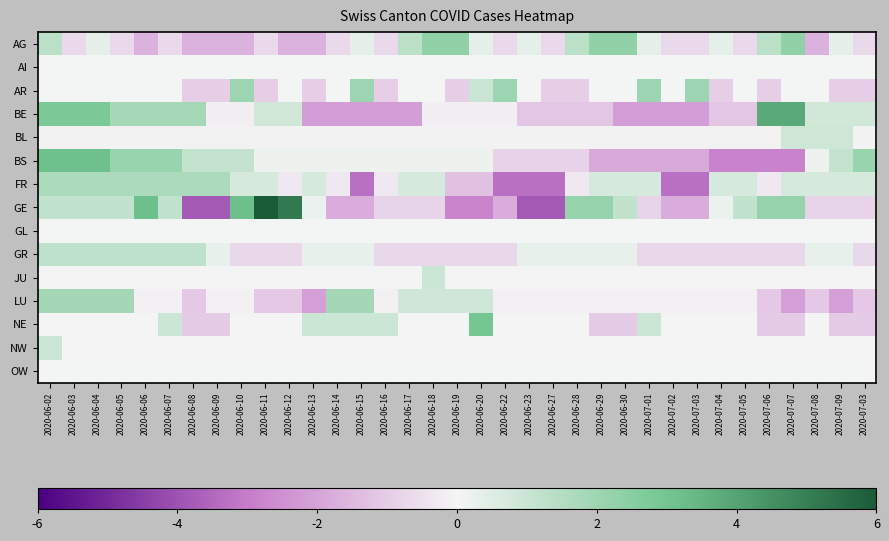

Reading left to right, transcribe all the data shown in this chart.

AG: 2020-06-02=1.3	2020-06-03=-0.7	2020-06-04=0.3	2020-06-05=-0.7	2020-06-06=-1.7	2020-06-07=-0.7	2020-06-08=-1.7	2020-06-09=-1.7	2020-06-10=-1.7	2020-06-11=-0.7	2020-06-12=-1.7	2020-06-13=-1.7	2020-06-14=-0.7	2020-06-15=0.3	2020-06-16=-0.7	2020-06-17=1.3	2020-06-18=2.3	2020-06-19=2.3	2020-06-20=0.3	2020-06-22=-0.7	2020-06-23=0.3	2020-06-27=-0.7	2020-06-28=1.3	2020-06-29=2.3	2020-06-30=2.3	2020-07-01=0.3	2020-07-02=-0.7	2020-07-03=-0.7	2020-07-04=0.3	2020-07-05=-0.7	2020-07-06=1.3	2020-07-07=2.3	2020-07-08=-1.7	2020-07-09=0.3	2020-07-03=-0.7
AI: 2020-06-02=0.0	2020-06-03=0.0	2020-06-04=0.0	2020-06-05=0.0	2020-06-06=0.0	2020-06-07=0.0	2020-06-08=0.0	2020-06-09=0.0	2020-06-10=0.0	2020-06-11=0.0	2020-06-12=0.0	2020-06-13=0.0	2020-06-14=0.0	2020-06-15=0.0	2020-06-16=0.0	2020-06-17=0.0	2020-06-18=0.0	2020-06-19=0.0	2020-06-20=0.0	2020-06-22=0.0	2020-06-23=0.0	2020-06-27=0.0	2020-06-28=0.0	2020-06-29=0.0	2020-06-30=0.0	2020-07-01=0.0	2020-07-02=0.0	2020-07-03=0.0	2020-07-04=0.0	2020-07-05=0.0	2020-07-06=0.0	2020-07-07=0.0	2020-07-08=0.0	2020-07-09=0.0	2020-07-03=0.0
AR: 2020-06-02=0.0	2020-06-03=0.0	2020-06-04=0.0	2020-06-05=0.0	2020-06-06=0.0	2020-06-07=0.0	2020-06-08=-1.0	2020-06-09=-1.0	2020-06-10=2.0	2020-06-11=-1.0	2020-06-12=0.0	2020-06-13=-1.0	2020-06-14=0.0	2020-06-15=2.0	2020-06-16=-1.0	2020-06-17=0.0	2020-06-18=0.0	2020-06-19=-1.0	2020-06-20=1.0	2020-06-22=2.0	2020-06-23=0.0	2020-06-27=-1.0	2020-06-28=-1.0	2020-06-29=0.0	2020-06-30=0.0	2020-07-01=2.0	2020-07-02=0.0	2020-07-03=2.0	2020-07-04=-1.0	2020-07-05=0.0	2020-07-06=-1.0	2020-07-07=0.0	2020-07-08=0.0	2020-07-09=-1.0	2020-07-03=-1.0
BE: 2020-06-02=2.8	2020-06-03=2.8	2020-06-04=2.8	2020-06-05=1.8	2020-06-06=1.8	2020-06-07=1.8	2020-06-08=1.8	2020-06-09=-0.2	2020-06-10=-0.2	2020-06-11=0.8	2020-06-12=0.8	2020-06-13=-2.2	2020-06-14=-2.2	2020-06-15=-2.2	2020-06-16=-2.2	2020-06-17=-2.2	2020-06-18=-0.2	2020-06-19=-0.2	2020-06-20=-0.2	2020-06-22=-0.2	2020-06-23=-1.2	2020-06-27=-1.2	2020-06-28=-1.2	2020-06-29=-1.2	2020-06-30=-2.2	2020-07-01=-2.2	2020-07-02=-2.2	2020-07-03=-2.2	2020-07-04=-1.2	2020-07-05=-1.2	2020-07-06=3.8	2020-07-07=3.8	2020-07-08=0.8	2020-07-09=0.8	2020-07-03=0.8
BL: 2020-06-02=-0.1	2020-06-03=-0.1	2020-06-04=-0.1	2020-06-05=-0.1	2020-06-06=-0.1	2020-06-07=-0.1	2020-06-08=-0.1	2020-06-09=-0.1	2020-06-10=-0.1	2020-06-11=-0.1	2020-06-12=-0.1	2020-06-13=-0.1	2020-06-14=-0.1	2020-06-15=-0.1	2020-06-16=-0.1	2020-06-17=-0.1	2020-06-18=-0.1	2020-06-19=-0.1	2020-06-20=-0.1	2020-06-22=-0.1	2020-06-23=-0.1	2020-06-27=-0.1	2020-06-28=-0.1	2020-06-29=-0.1	2020-06-30=-0.1	2020-07-01=-0.1	2020-07-02=-0.1	2020-07-03=-0.1	2020-07-04=-0.1	2020-07-05=-0.1	2020-07-06=-0.1	2020-07-07=0.9	2020-07-08=0.9	2020-07-09=0.9	2020-07-03=-0.1
BS: 2020-06-02=3.1	2020-06-03=3.1	2020-06-04=3.1	2020-06-05=2.1	2020-06-06=2.1	2020-06-07=2.1	2020-06-08=1.1	2020-06-09=1.1	2020-06-10=1.1	2020-06-11=0.1	2020-06-12=0.1	2020-06-13=0.1	2020-06-14=0.1	2020-06-15=0.1	2020-06-16=0.1	2020-06-17=0.1	2020-06-18=0.1	2020-06-19=0.1	2020-06-20=0.1	2020-06-22=-0.9	2020-06-23=-0.9	2020-06-27=-0.9	2020-06-28=-0.9	2020-06-29=-1.9	2020-06-30=-1.9	2020-07-01=-1.9	2020-07-02=-1.9	2020-07-03=-1.9	2020-07-04=-2.9	2020-07-05=-2.9	2020-07-06=-2.9	2020-07-07=-2.9	2020-07-08=0.1	2020-07-09=1.1	2020-07-03=2.1
FR: 2020-06-02=1.7	2020-06-03=1.7	2020-06-04=1.7	2020-06-05=1.7	2020-06-06=1.7	2020-06-07=1.7	2020-06-08=1.7	2020-06-09=1.7	2020-06-10=0.7	2020-06-11=0.7	2020-06-12=-0.3	2020-06-13=0.7	2020-06-14=-0.3	2020-06-15=-3.3	2020-06-16=-0.3	2020-06-17=0.7	2020-06-18=0.7	2020-06-19=-1.3	2020-06-20=-1.3	2020-06-22=-3.3	2020-06-23=-3.3	2020-06-27=-3.3	2020-06-28=-0.3	2020-06-29=0.7	2020-06-30=0.7	2020-07-01=0.7	2020-07-02=-3.3	2020-07-03=-3.3	2020-07-04=0.7	2020-07-05=0.7	2020-07-06=-0.3	2020-07-07=0.7	2020-07-08=0.7	2020-07-09=0.7	2020-07-03=0.7
GE: 2020-06-02=1.2	2020-06-03=1.2	2020-06-04=1.2	2020-06-05=1.2	2020-06-06=3.2	2020-06-07=1.2	2020-06-08=-3.8	2020-06-09=-3.8	2020-06-10=3.2	2020-06-11=6.0	2020-06-12=5.2	2020-06-13=0.2	2020-06-14=-1.8	2020-06-15=-1.8	2020-06-16=-0.8	2020-06-17=-0.8	2020-06-18=-0.8	2020-06-19=-2.8	2020-06-20=-2.8	2020-06-22=-1.8	2020-06-23=-3.8	2020-06-27=-3.8	2020-06-28=2.2	2020-06-29=2.2	2020-06-30=1.2	2020-07-01=-0.8	2020-07-02=-1.8	2020-07-03=-1.8	2020-07-04=0.2	2020-07-05=1.2	2020-07-06=2.2	2020-07-07=2.2	2020-07-08=-0.8	2020-07-09=-0.8	2020-07-03=-0.8
GL: 2020-06-02=0.0	2020-06-03=0.0	2020-06-04=0.0	2020-06-05=0.0	2020-06-06=0.0	2020-06-07=0.0	2020-06-08=0.0	2020-06-09=0.0	2020-06-10=0.0	2020-06-11=0.0	2020-06-12=0.0	2020-06-13=0.0	2020-06-14=0.0	2020-06-15=0.0	2020-06-16=0.0	2020-06-17=0.0	2020-06-18=0.0	2020-06-19=0.0	2020-06-20=0.0	2020-06-22=0.0	2020-06-23=0.0	2020-06-27=0.0	2020-06-28=0.0	2020-06-29=0.0	2020-06-30=0.0	2020-07-01=0.0	2020-07-02=0.0	2020-07-03=0.0	2020-07-04=0.0	2020-07-05=0.0	2020-07-06=0.0	2020-07-07=0.0	2020-07-08=0.0	2020-07-09=0.0	2020-07-03=0.0
GR: 2020-06-02=1.3	2020-06-03=1.3	2020-06-04=1.3	2020-06-05=1.3	2020-06-06=1.3	2020-06-07=1.3	2020-06-08=1.3	2020-06-09=0.3	2020-06-10=-0.7	2020-06-11=-0.7	2020-06-12=-0.7	2020-06-13=0.3	2020-06-14=0.3	2020-06-15=0.3	2020-06-16=-0.7	2020-06-17=-0.7	2020-06-18=-0.7	2020-06-19=-0.7	2020-06-20=-0.7	2020-06-22=-0.7	2020-06-23=0.3	2020-06-27=0.3	2020-06-28=0.3	2020-06-29=0.3	2020-06-30=0.3	2020-07-01=-0.7	2020-07-02=-0.7	2020-07-03=-0.7	2020-07-04=-0.7	2020-07-05=-0.7	2020-07-06=-0.7	2020-07-07=-0.7	2020-07-08=0.3	2020-07-09=0.3	2020-07-03=-0.7
JU: 2020-06-02=-0.0	2020-06-03=-0.0	2020-06-04=-0.0	2020-06-05=-0.0	2020-06-06=-0.0	2020-06-07=-0.0	2020-06-08=-0.0	2020-06-09=-0.0	2020-06-10=-0.0	2020-06-11=-0.0	2020-06-12=-0.0	2020-06-13=-0.0	2020-06-14=-0.0	2020-06-15=-0.0	2020-06-16=-0.0	2020-06-17=-0.0	2020-06-18=1.0	2020-06-19=-0.0	2020-06-20=-0.0	2020-06-22=-0.0	2020-06-23=-0.0	2020-06-27=-0.0	2020-06-28=-0.0	2020-06-29=-0.0	2020-06-30=-0.0	2020-07-01=-0.0	2020-07-02=-0.0	2020-07-03=-0.0	2020-07-04=-0.0	2020-07-05=-0.0	2020-07-06=-0.0	2020-07-07=-0.0	2020-07-08=-0.0	2020-07-09=-0.0	2020-07-03=-0.0
LU: 2020-06-02=1.9	2020-06-03=1.9	2020-06-04=1.9	2020-06-05=1.9	2020-06-06=-0.1	2020-06-07=-0.1	2020-06-08=-1.1	2020-06-09=-0.1	2020-06-10=-0.1	2020-06-11=-1.1	2020-06-12=-1.1	2020-06-13=-2.1	2020-06-14=1.9	2020-06-15=1.9	2020-06-16=-0.1	2020-06-17=0.9	2020-06-18=0.9	2020-06-19=0.9	2020-06-20=0.9	2020-06-22=-0.1	2020-06-23=-0.1	2020-06-27=-0.1	2020-06-28=-0.1	2020-06-29=-0.1	2020-06-30=-0.1	2020-07-01=-0.1	2020-07-02=-0.1	2020-07-03=-0.1	2020-07-04=-0.1	2020-07-05=-0.1	2020-07-06=-1.1	2020-07-07=-2.1	2020-07-08=-1.1	2020-07-09=-2.1	2020-07-03=-1.1
NE: 2020-06-02=-0.0	2020-06-03=-0.0	2020-06-04=-0.0	2020-06-05=-0.0	2020-06-06=-0.0	2020-06-07=1.0	2020-06-08=-1.0	2020-06-09=-1.0	2020-06-10=-0.0	2020-06-11=-0.0	2020-06-12=-0.0	2020-06-13=1.0	2020-06-14=1.0	2020-06-15=1.0	2020-06-16=1.0	2020-06-17=-0.0	2020-06-18=-0.0	2020-06-19=-0.0	2020-06-20=3.0	2020-06-22=-0.0	2020-06-23=-0.0	2020-06-27=-0.0	2020-06-28=-0.0	2020-06-29=-1.0	2020-06-30=-1.0	2020-07-01=1.0	2020-07-02=-0.0	2020-07-03=-0.0	2020-07-04=-0.0	2020-07-05=-0.0	2020-07-06=-1.0	2020-07-07=-1.0	2020-07-08=-0.0	2020-07-09=-1.0	2020-07-03=-1.0
NW: 2020-06-02=1.0	2020-06-03=-0.0	2020-06-04=-0.0	2020-06-05=-0.0	2020-06-06=-0.0	2020-06-07=-0.0	2020-06-08=-0.0	2020-06-09=-0.0	2020-06-10=-0.0	2020-06-11=-0.0	2020-06-12=-0.0	2020-06-13=-0.0	2020-06-14=-0.0	2020-06-15=-0.0	2020-06-16=-0.0	2020-06-17=-0.0	2020-06-18=-0.0	2020-06-19=-0.0	2020-06-20=-0.0	2020-06-22=-0.0	2020-06-23=-0.0	2020-06-27=-0.0	2020-06-28=-0.0	2020-06-29=-0.0	2020-06-30=-0.0	2020-07-01=-0.0	2020-07-02=-0.0	2020-07-03=-0.0	2020-07-04=-0.0	2020-07-05=-0.0	2020-07-06=-0.0	2020-07-07=-0.0	2020-07-08=-0.0	2020-07-09=-0.0	2020-07-03=-0.0
OW: 2020-06-02=0.0	2020-06-03=0.0	2020-06-04=0.0	2020-06-05=0.0	2020-06-06=0.0	2020-06-07=0.0	2020-06-08=0.0	2020-06-09=0.0	2020-06-10=0.0	2020-06-11=0.0	2020-06-12=0.0	2020-06-13=0.0	2020-06-14=0.0	2020-06-15=0.0	2020-06-16=0.0	2020-06-17=0.0	2020-06-18=0.0	2020-06-19=0.0	2020-06-20=0.0	2020-06-22=0.0	2020-06-23=0.0	2020-06-27=0.0	2020-06-28=0.0	2020-06-29=0.0	2020-06-30=0.0	2020-07-01=0.0	2020-07-02=0.0	2020-07-03=0.0	2020-07-04=0.0	2020-07-05=0.0	2020-07-06=0.0	2020-07-07=0.0	2020-07-08=0.0	2020-07-09=0.0	2020-07-03=0.0